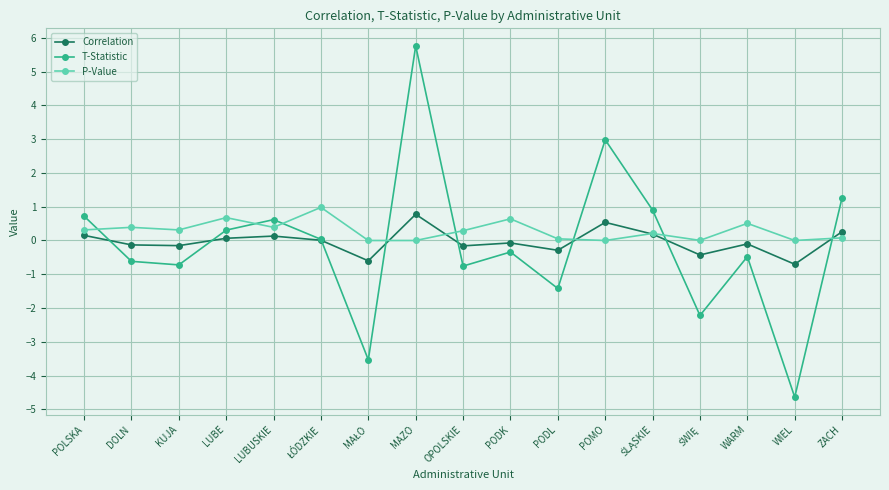

What are all the series names shown in the legend?

Correlation, T-Statistic, P-Value